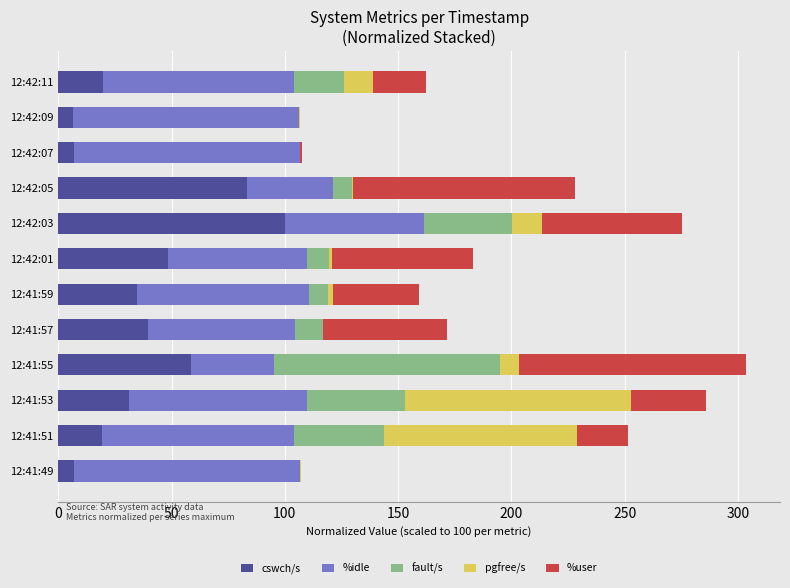

What is the average value of the cswch/s series?

37.9